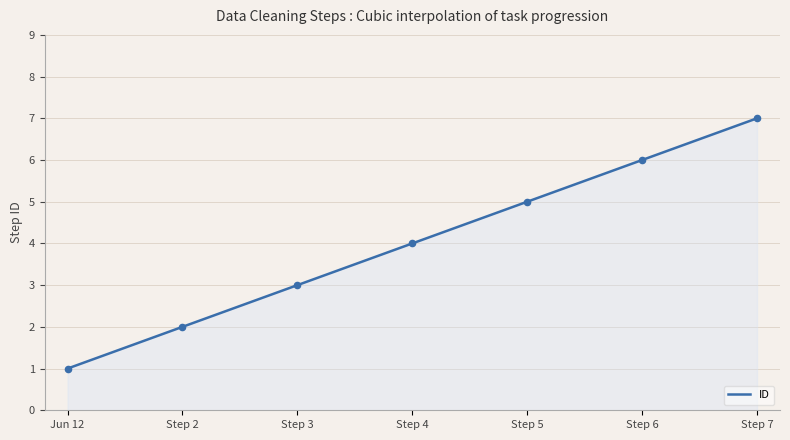

What is the minimum value for ID?

1.0